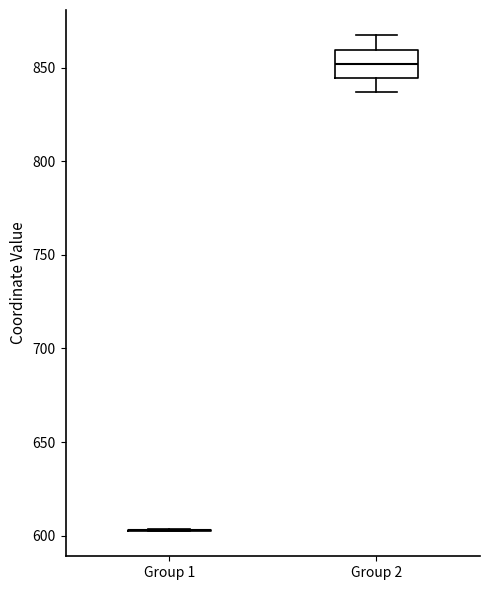

Reading left to right, read every box against the y-axis: the position of its median line, the range the box covers, and the ends of its whiskers. The values are not printed on the chart, so give them approximately, as read against the axis.

Group 1: box collapsed to a line at 605, whiskers 600 to 605
Group 2: median 850, box 845 to 860, whiskers 835 to 865